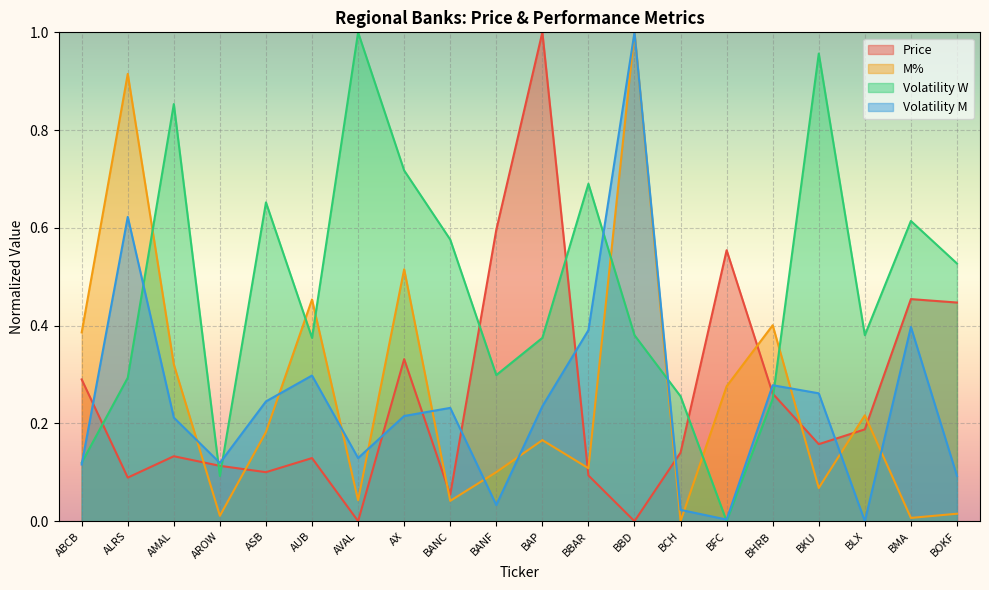

Which category has the highest value in the M% series?

BBD